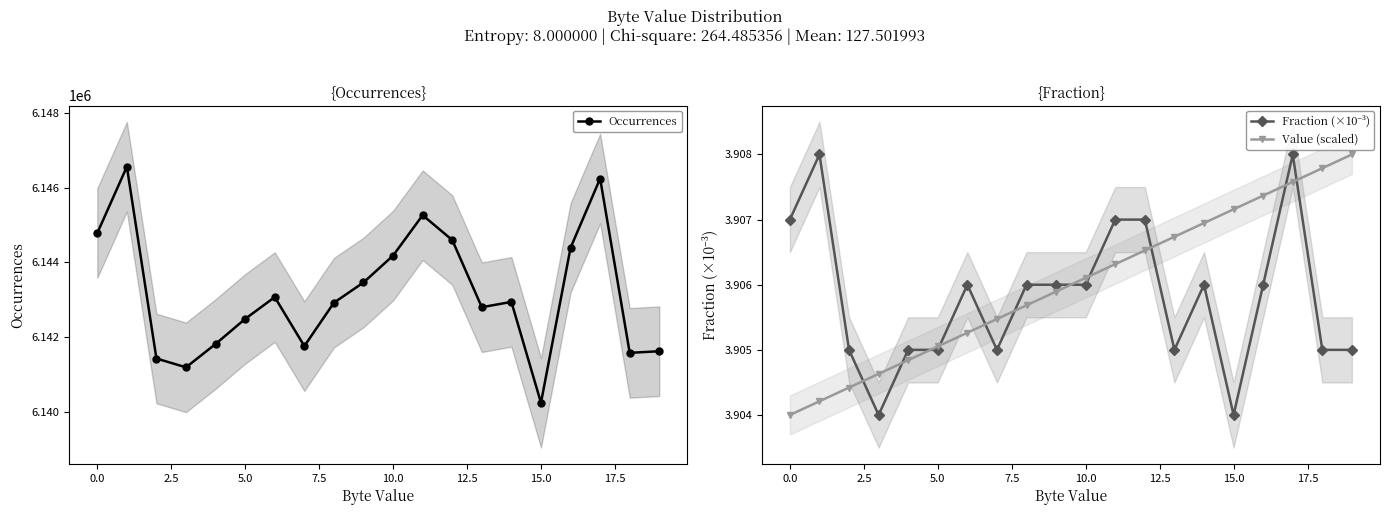

Reading left to right, list all the values displayed in this chart.

Occurrences: 6144780.0	6146559.0	6141421.0	6141185.0	6141810.0	6142482.0	6143066.0	6141753.0	6142915.0	6143458.0	6144177.0	6145260.0	6144595.0	6142795.0	6142938.0	6140236.0	6144386.0	6146242.0	6141573.0	6141616.0
Fraction (×10⁻³): 3.9	3.9	3.9	3.9	3.9	3.9	3.9	3.9	3.9	3.9	3.9	3.9	3.9	3.9	3.9	3.9	3.9	3.9	3.9	3.9
Value (scaled): 3.9	3.9	3.9	3.9	3.9	3.9	3.9	3.9	3.9	3.9	3.9	3.9	3.9	3.9	3.9	3.9	3.9	3.9	3.9	3.9